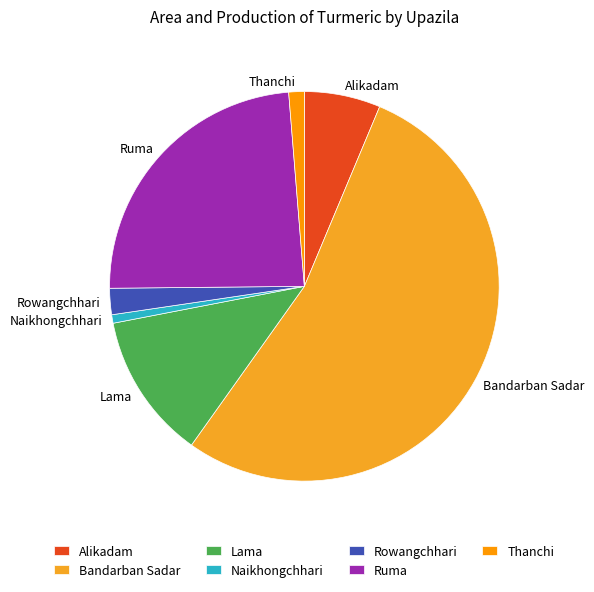

How many segments does this pie chart have?

7